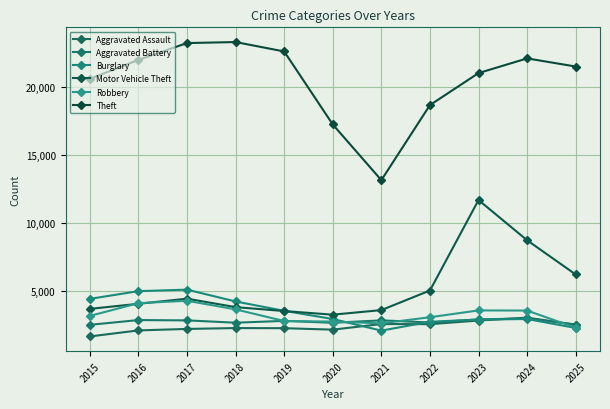

True or false: Robbery has a value of 5396 at 2018.

False